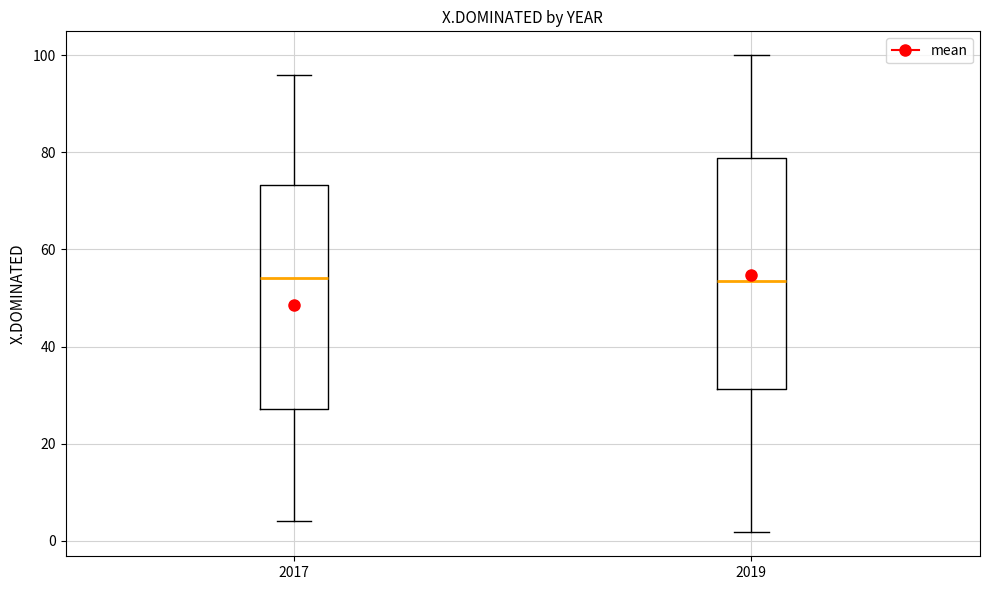

Reading left to right, read every box against the y-axis: the position of its median line, the range the box covers, and the ends of its whiskers. The values are not printed on the chart, so give them approximately, as read against the axis.

2017: median 54, box 28 to 74, whiskers 4 to 96
2019: median 54, box 32 to 78, whiskers 2 to 100